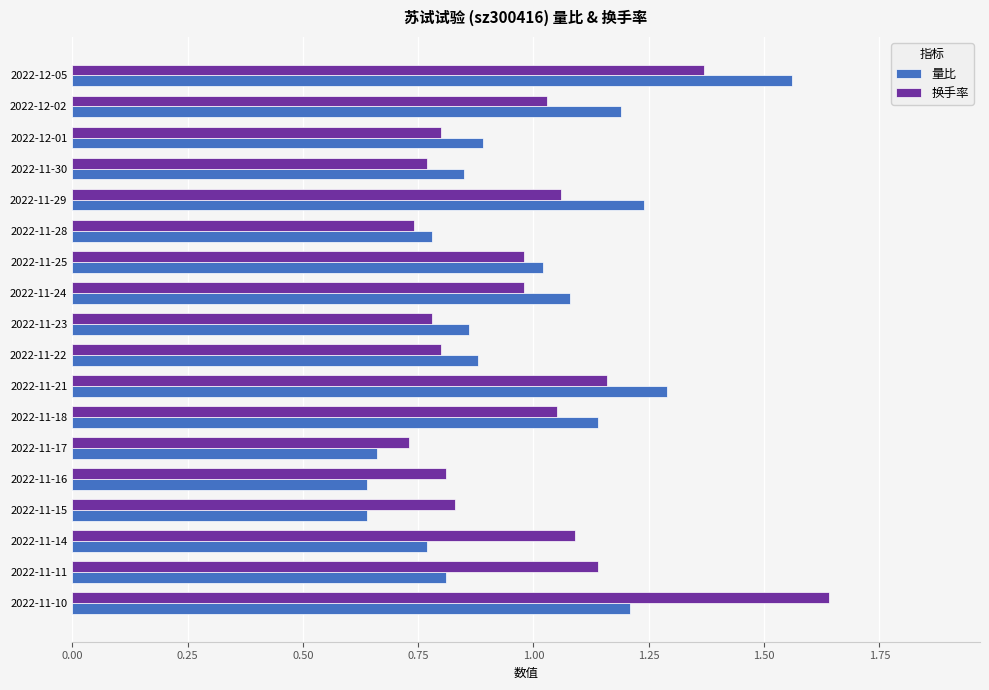

At which label does 量比 reach its peak?

2022-12-05